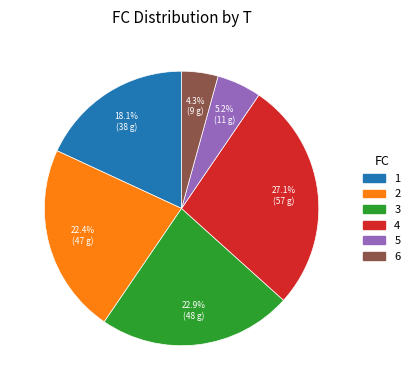

To the nearest percent, what is the difference between the 1 and 3 slice percentages?

5%